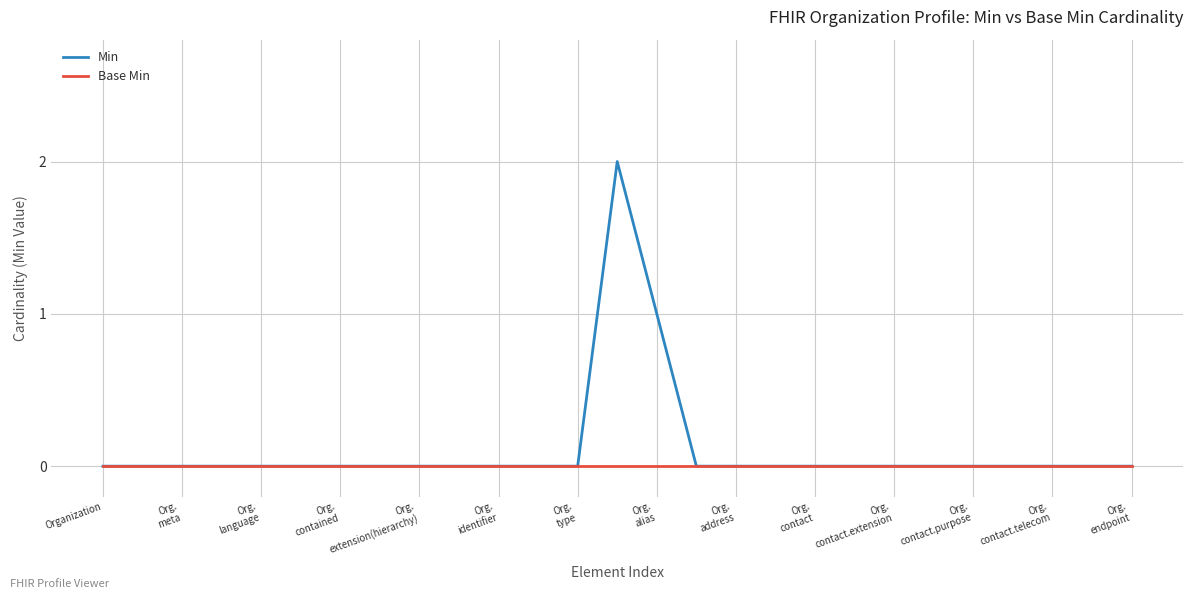

Which series has the largest range (max minus min)?

Min